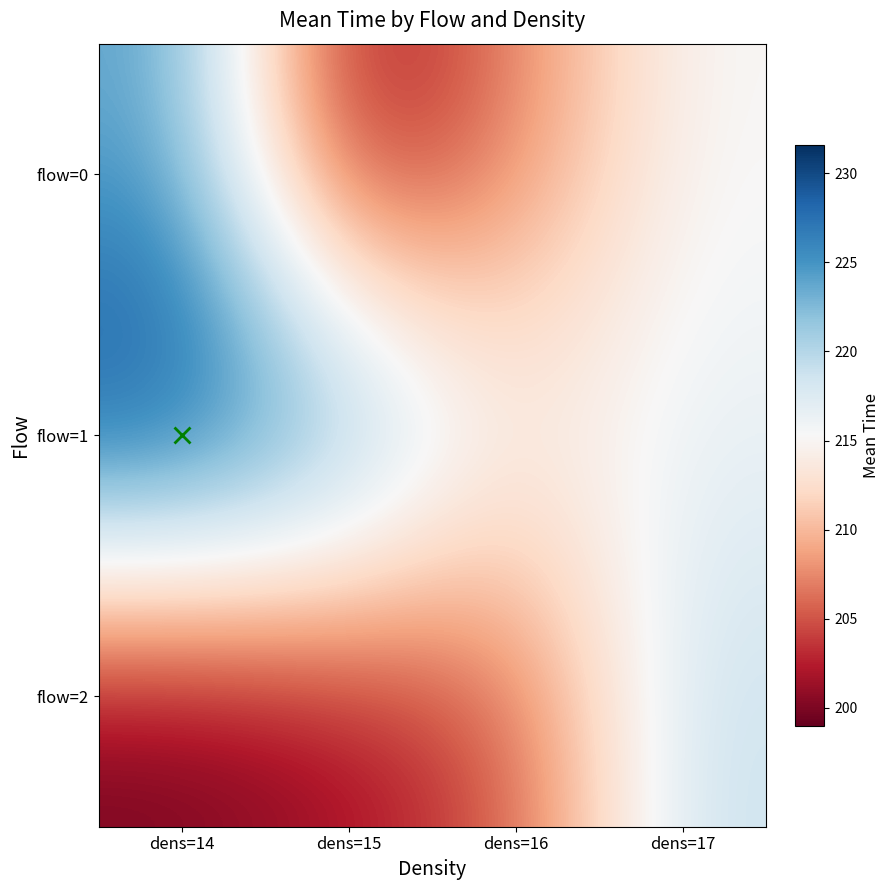

Which label corresponds to the smallest value in the chart?

dens=14